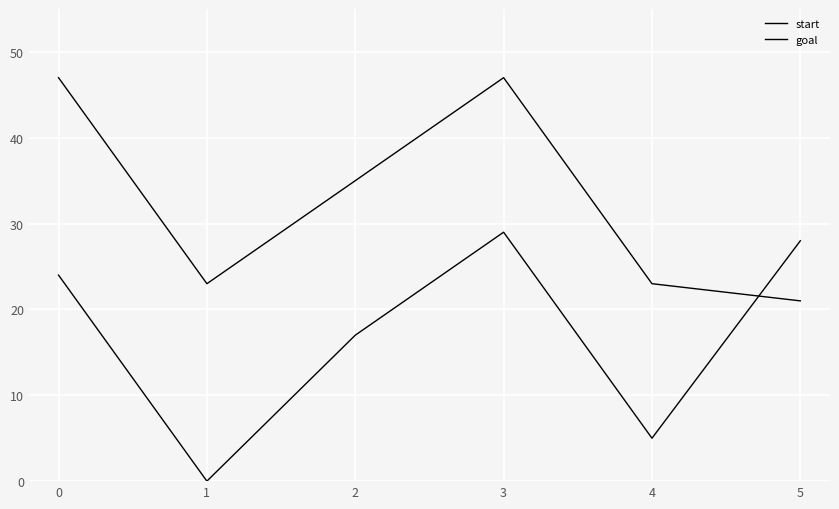

At which category does start reach its first local peak?

3